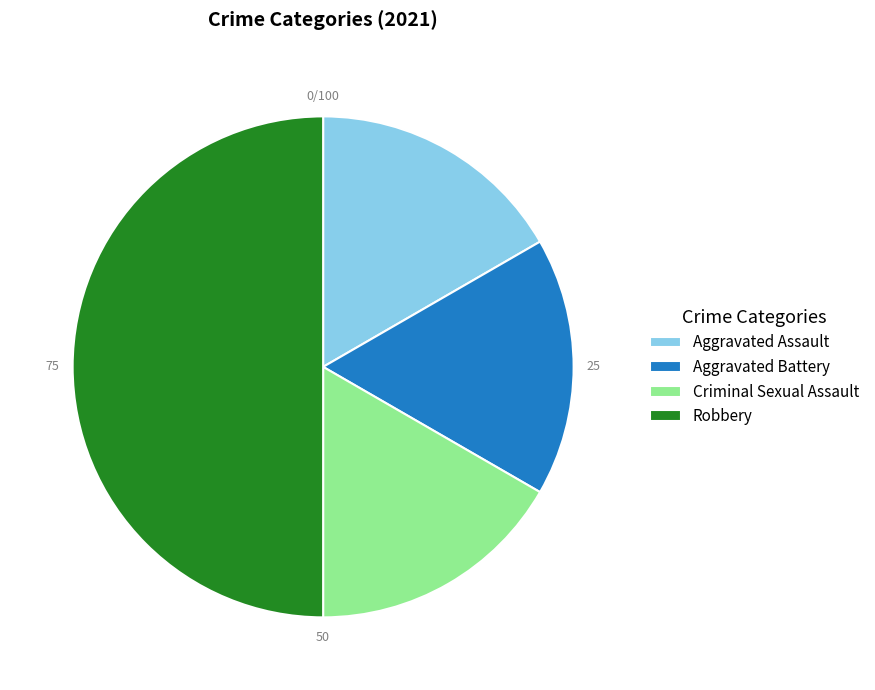

Does Aggravated Assault represent more than half of the total?

No